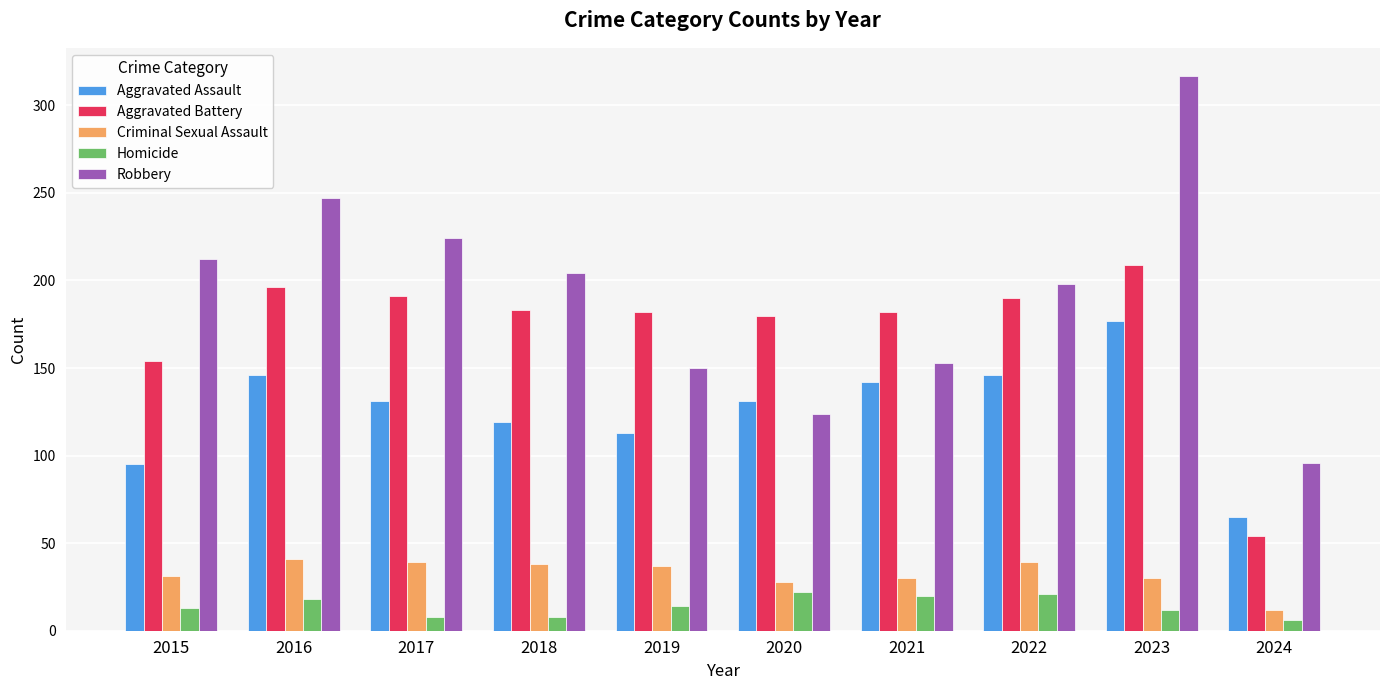

Which series has the largest range (max minus min)?

Robbery